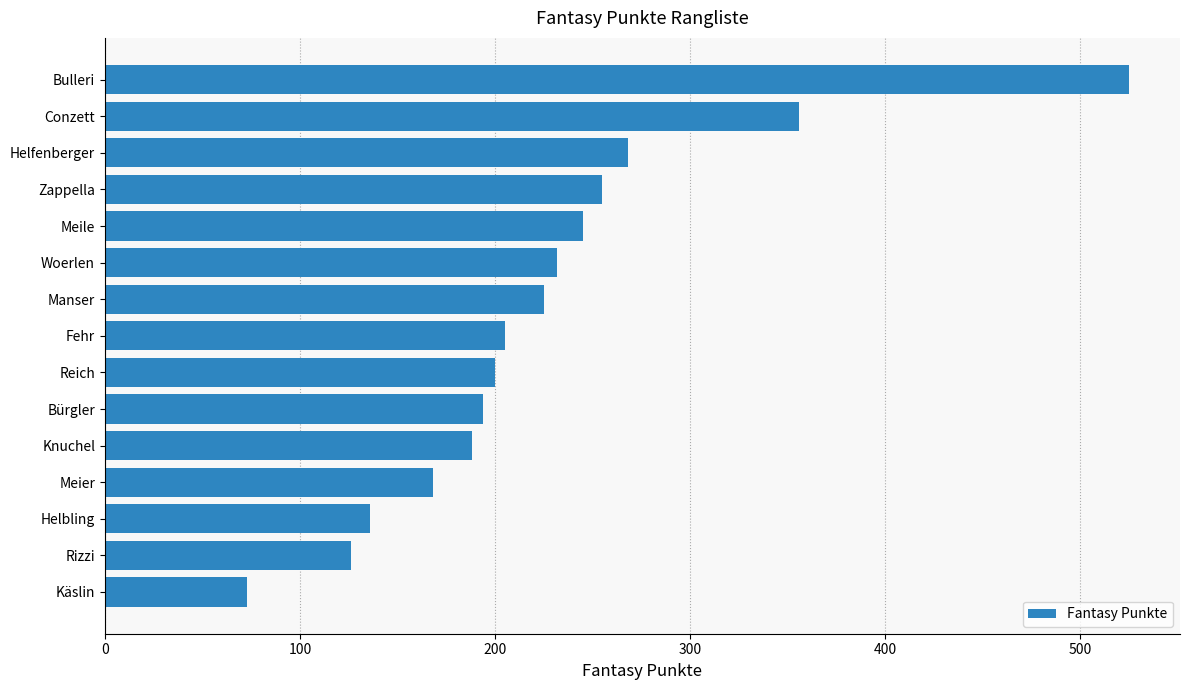

Which has a higher value, Conzett or Manser?

Conzett